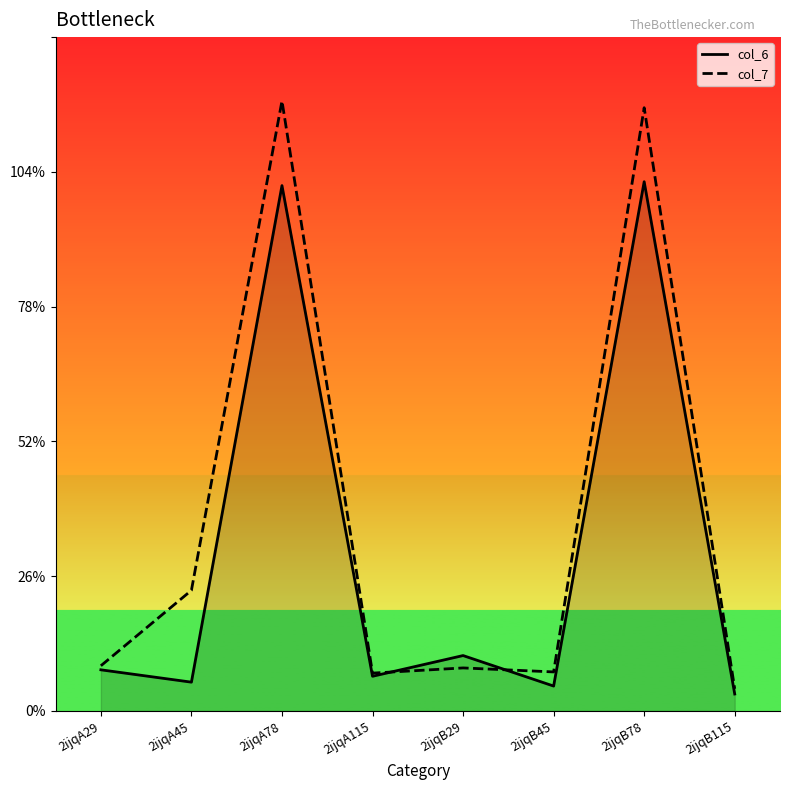

True or false: col_7 and col_6 cross at least once.

True